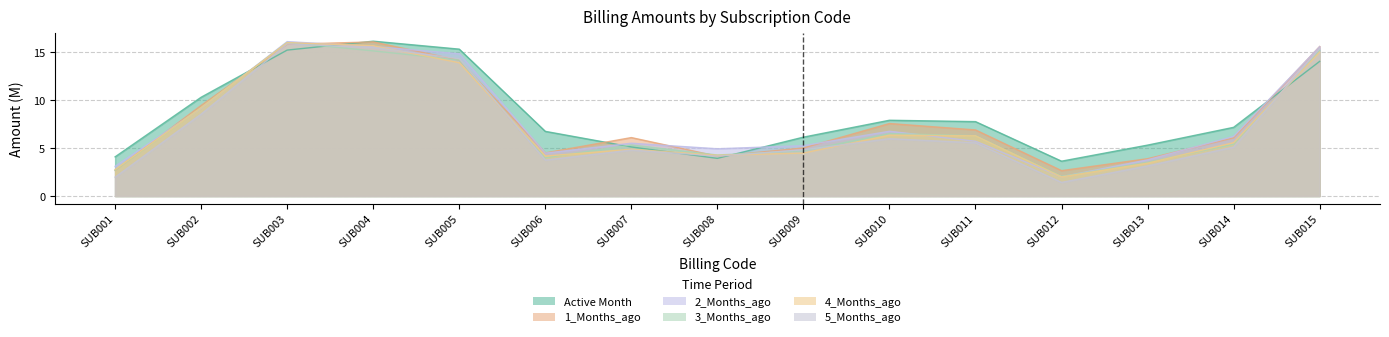

How many times do 4_Months_ago and 1_Months_ago cross each other?

5